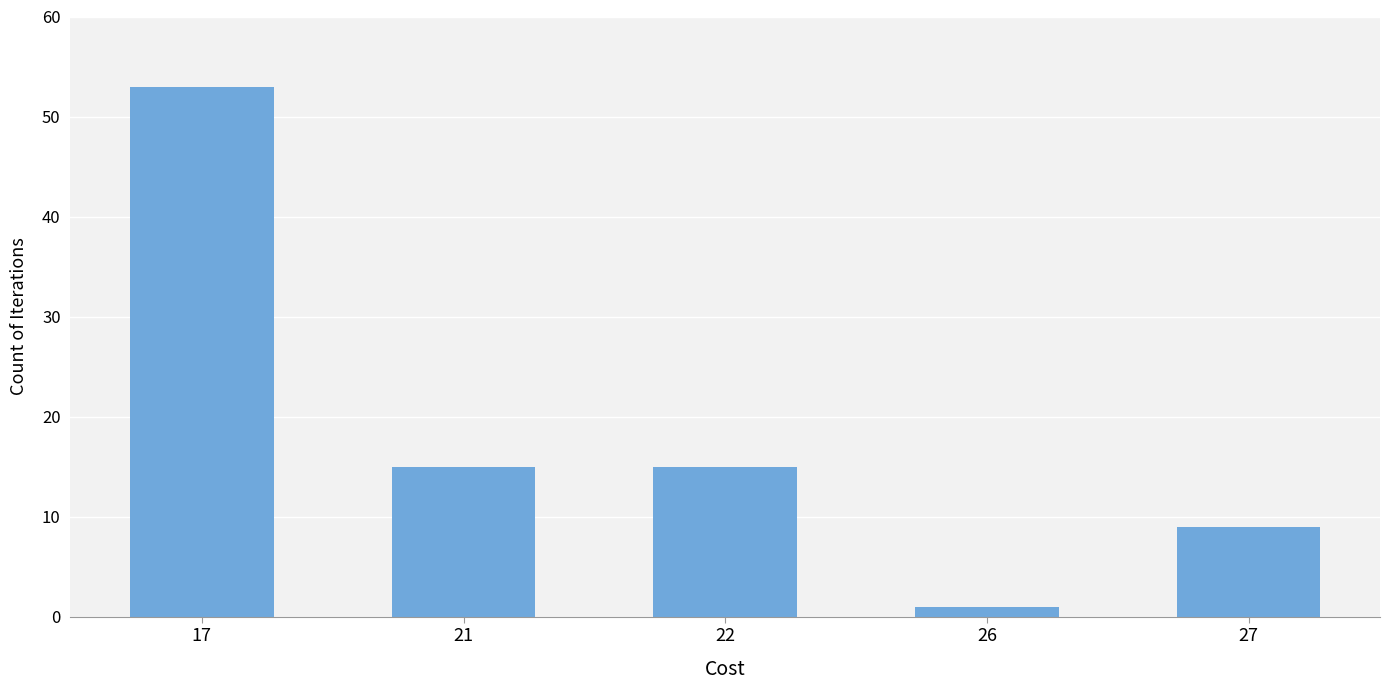

Between 27 and 21, which is larger?

21